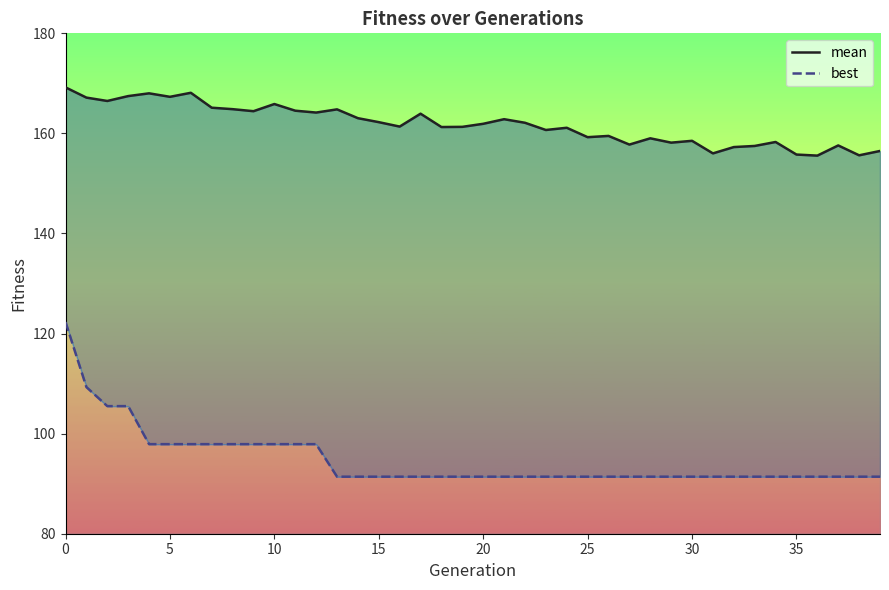

What value does the best series have at 22?

91.4